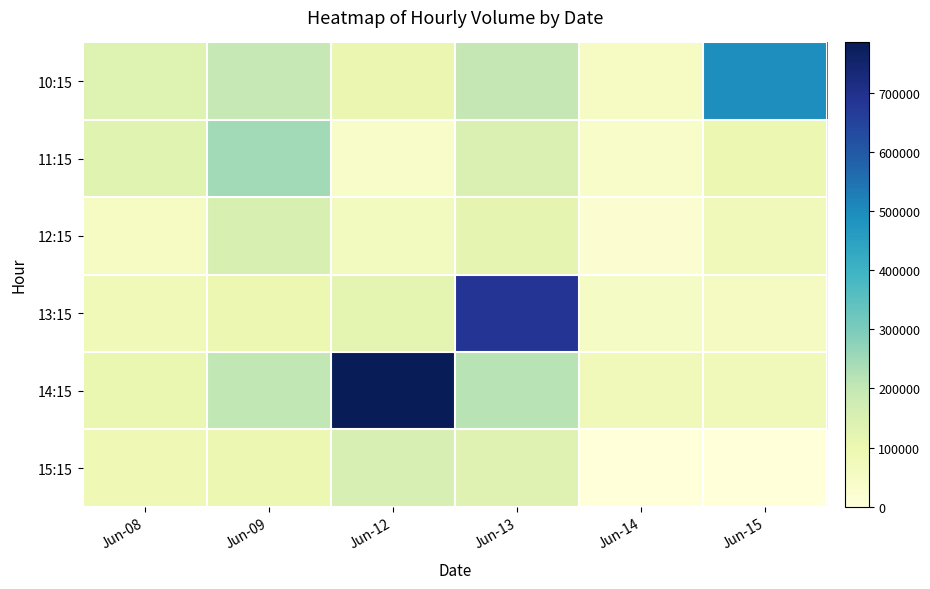

At which category is the sum across all series the highest?

Jun-13